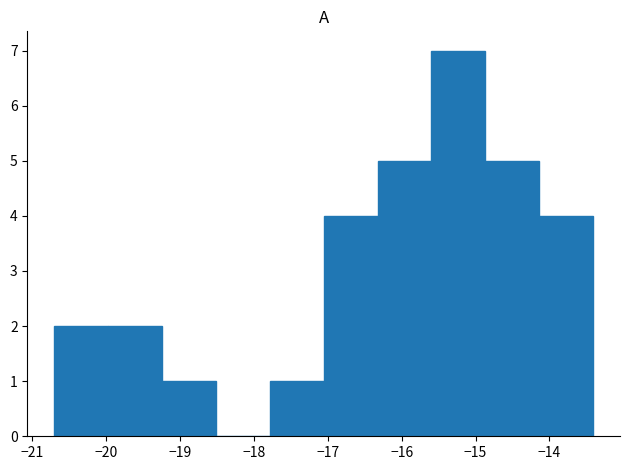

Reading left to right, transcribe this chart: for each bar, give the range it covers on the x-axis and its height. Neither the bar edges nor the heights are printed on the chart, so give them approximately, as read against the axes.

-20.7 to -20.0: 2
-20.0 to -19.2: 2
-19.2 to -18.5: 1
-18.5 to -17.8: 0
-17.8 to -17.1: 1
-17.1 to -16.3: 4
-16.3 to -15.6: 5
-15.6 to -14.9: 7
-14.9 to -14.1: 5
-14.1 to -13.4: 4